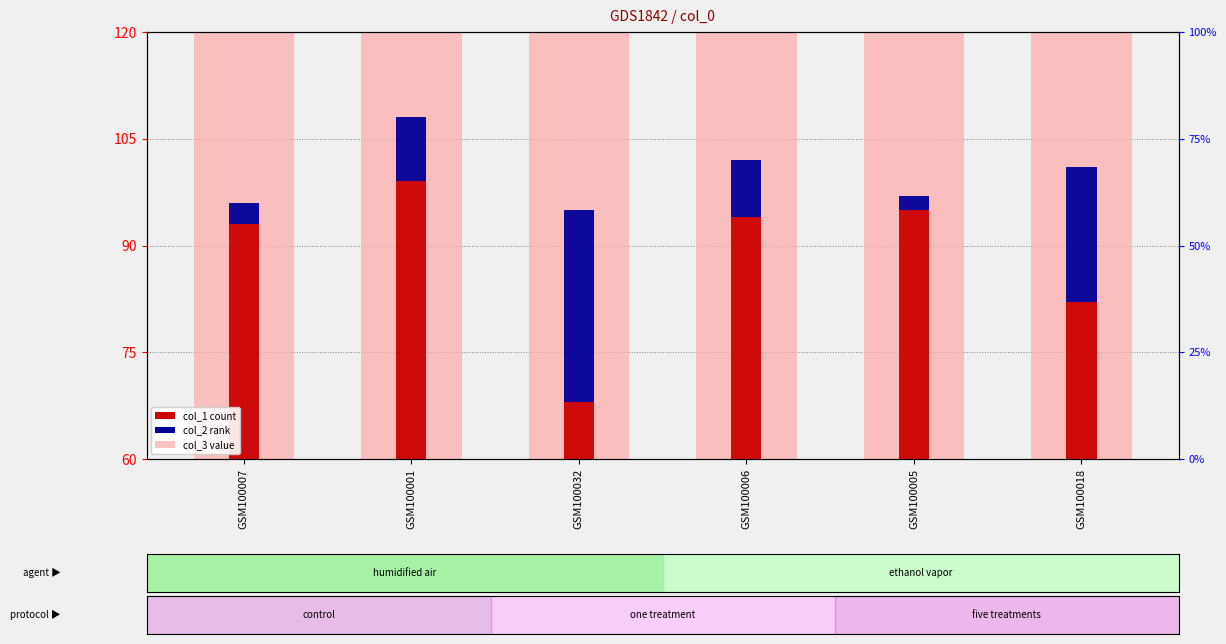

What is the difference between the maximum and minimum values in the col_2 series?

25